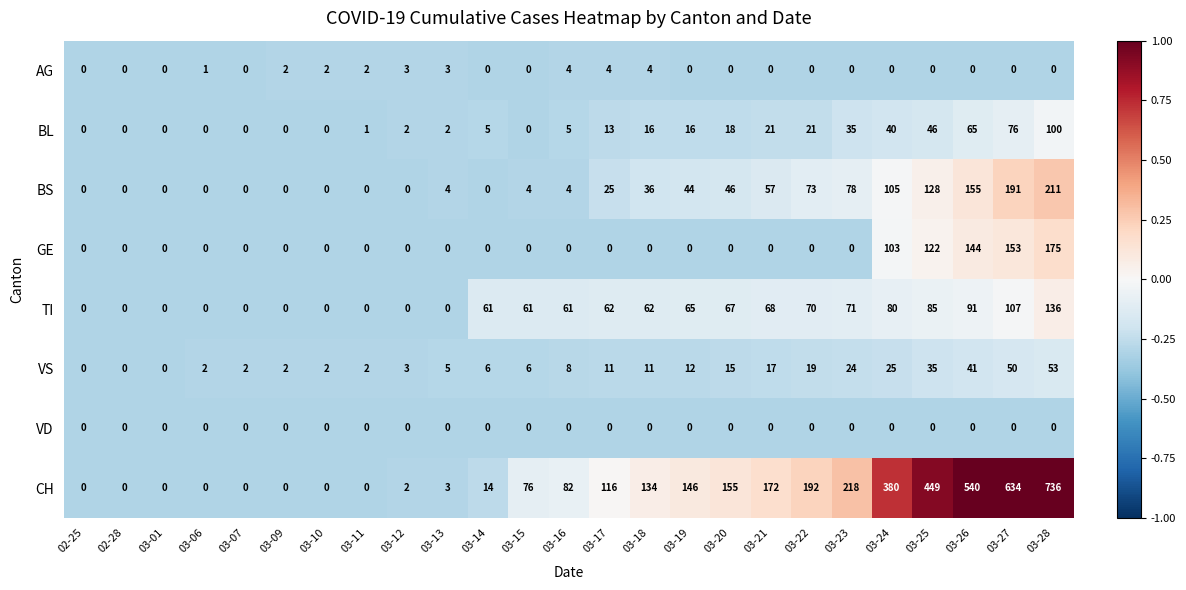

Which series has the largest total across all categories?

CH